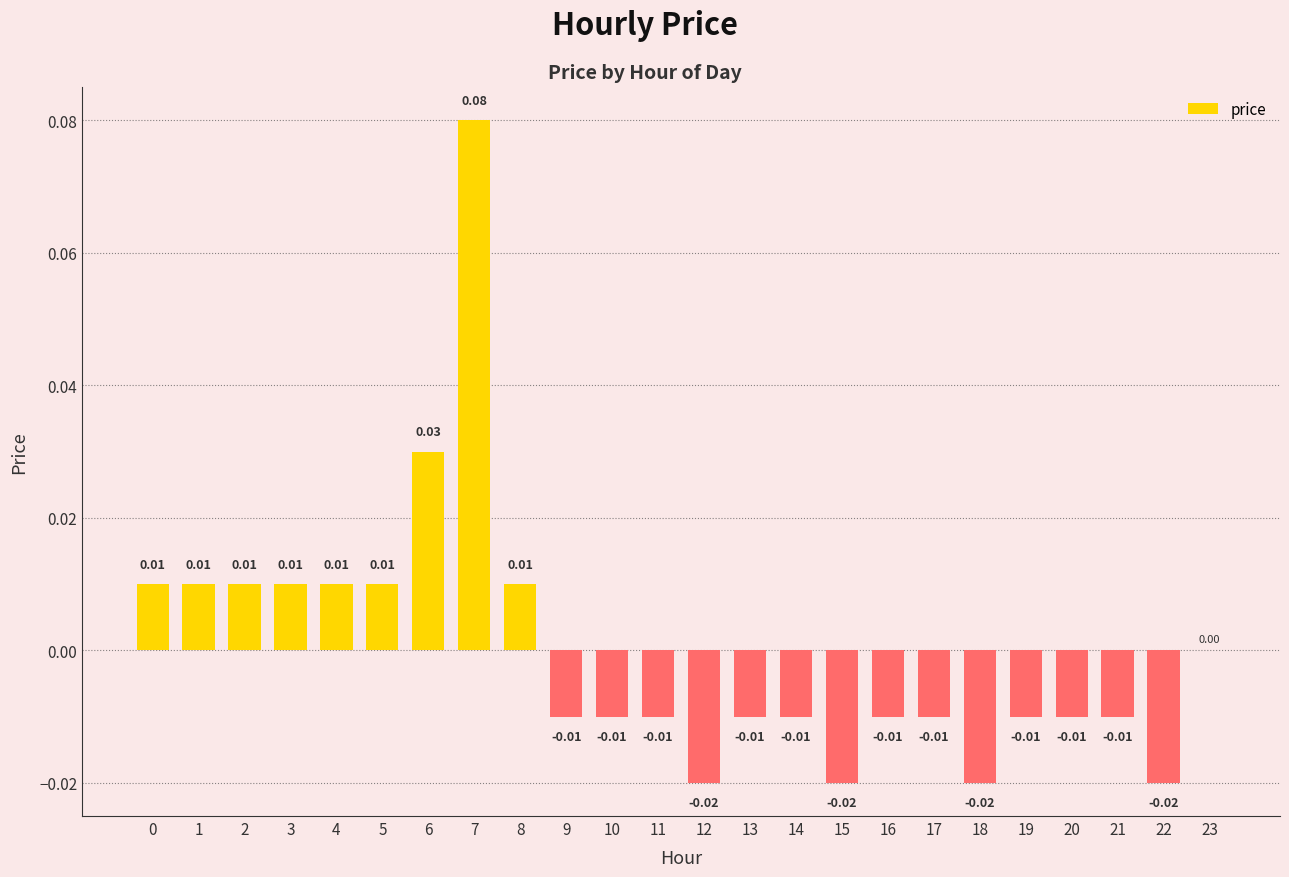

How many data points does each series have?

24